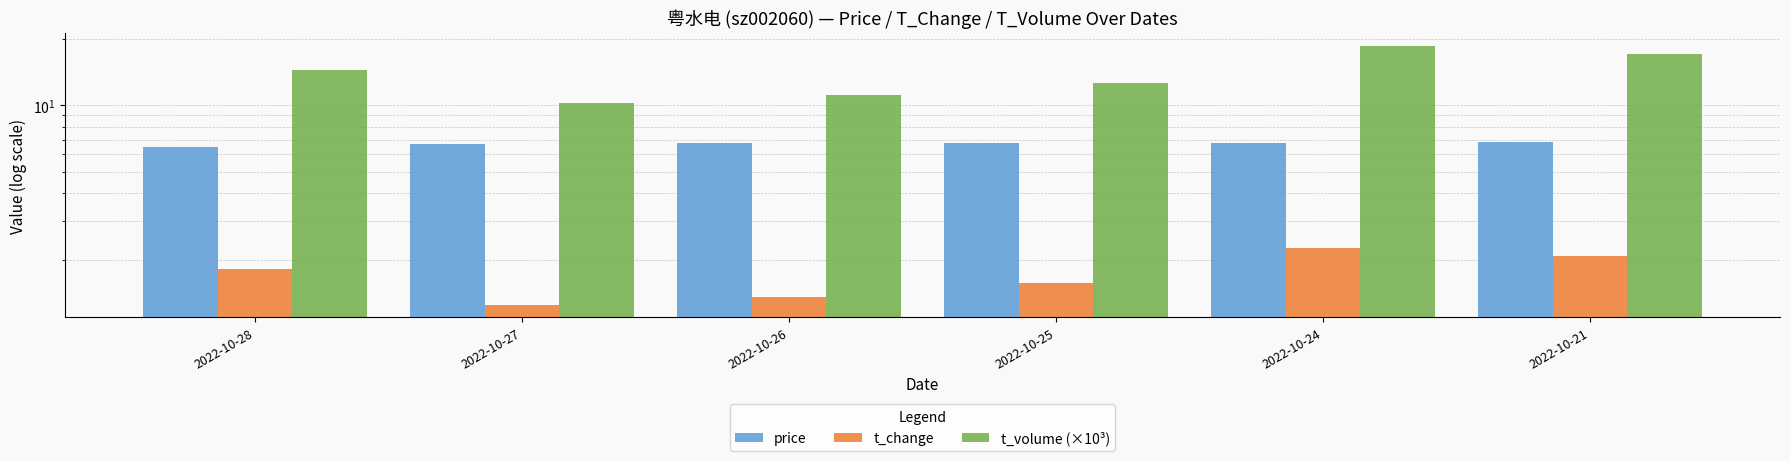

What is the difference between the highest and lowest values at 2022-10-24?

16.3